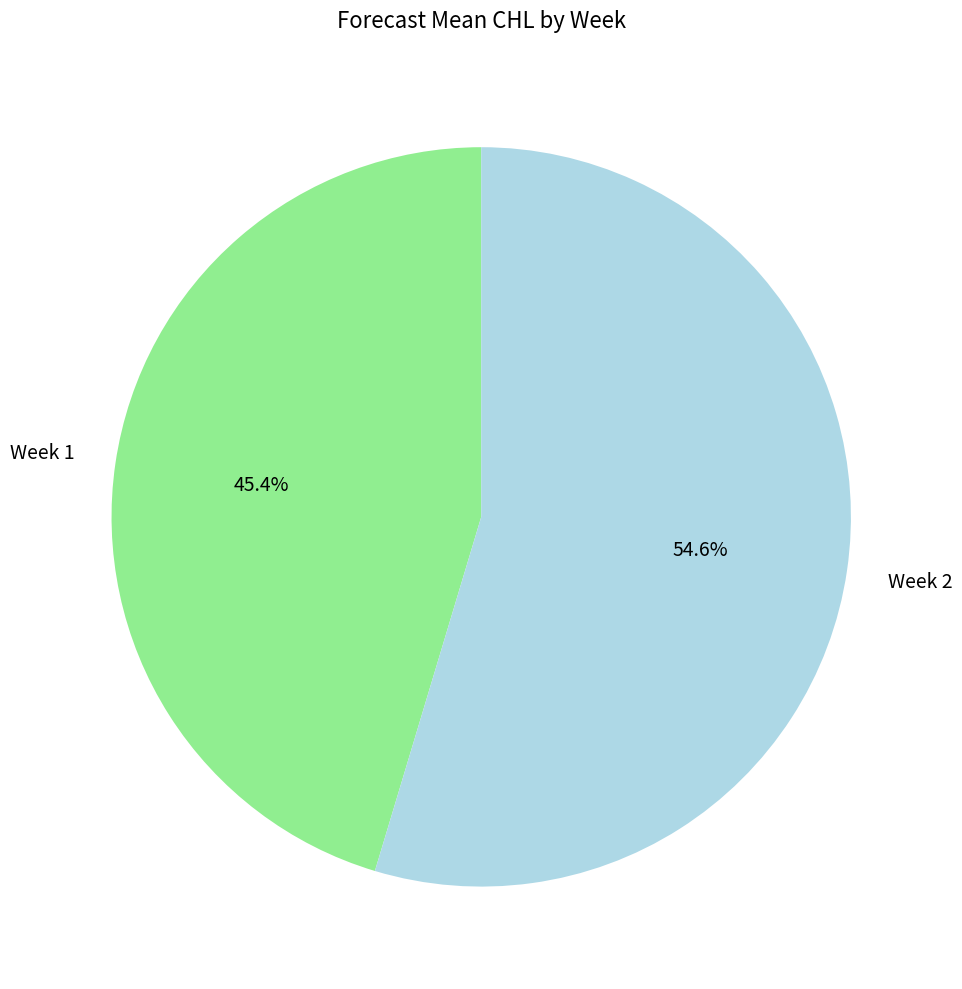

How many segments does this pie chart have?

2